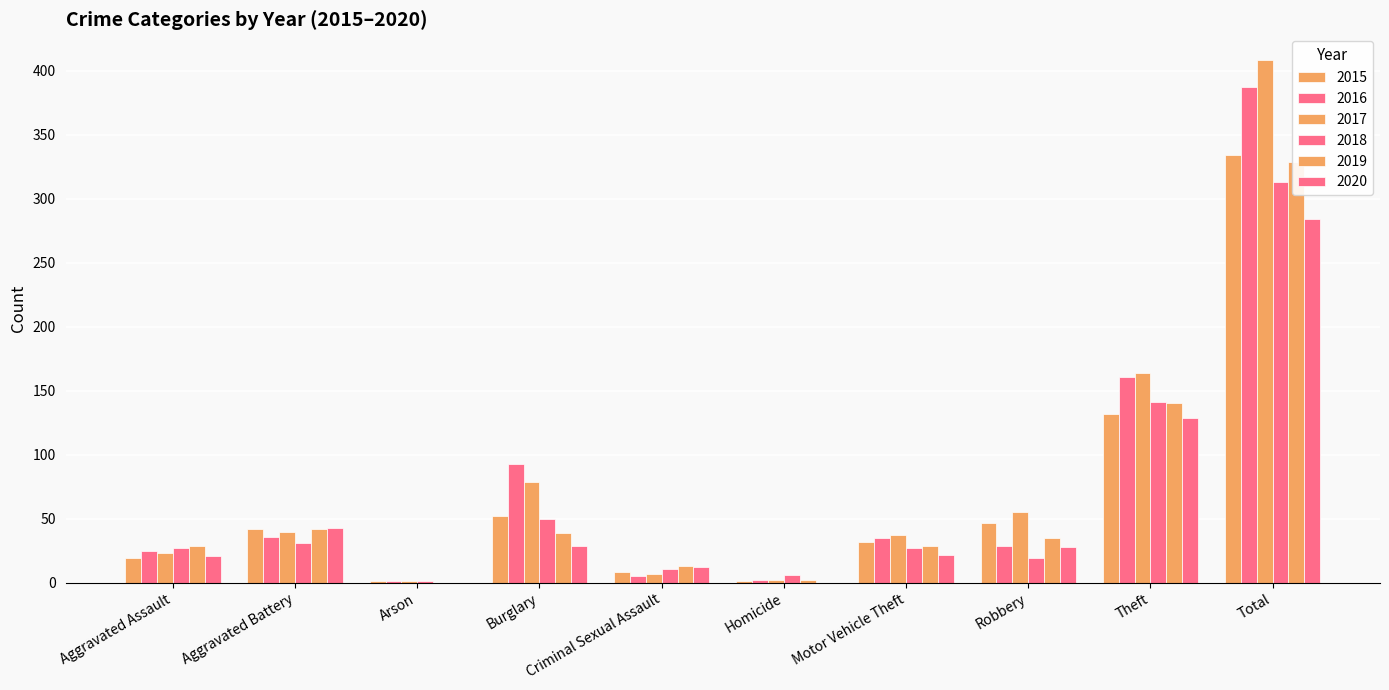

What is the sum of the 2020 values at Total and Robbery?

312